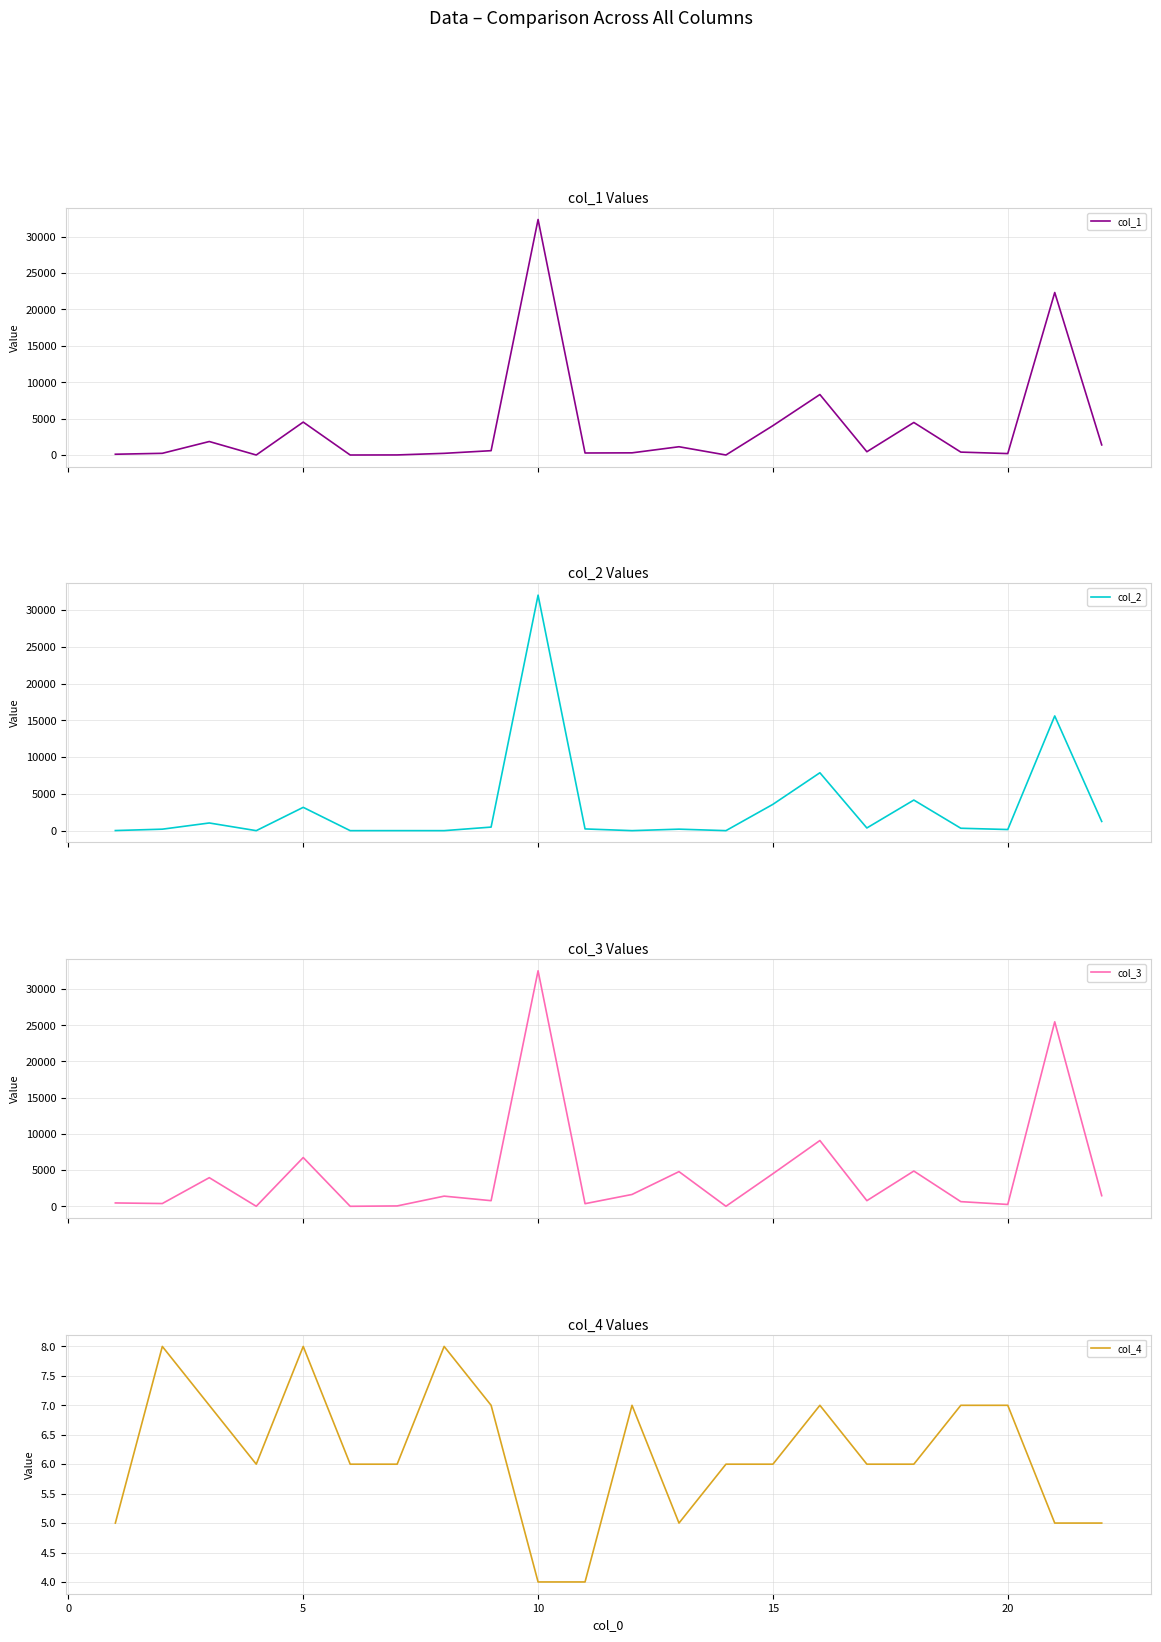

Reading right to left, extract all data points from this chart.

col_1: 1391.5	22324.2	200.5	402.5	4471.9	452.0	8310.9	4036.4	4.1	1138.7	300.8	280.4	32353.6	597.8	232.3	13.1	2.7	4523.7	2.8	1855.6	235.4	109.2
col_2: 1253.2	15604.1	154.8	329.0	4162.3	366.1	7875.3	3582.5	2.5	204.7	3.0	235.7	32032.2	486.0	3.0	4.3	1.5	3171.9	1.6	1045.1	202.7	16.4
col_3: 1469.4	25479.3	258.1	647.8	4872.0	779.9	9087.1	4504.3	7.0	4792.0	1637.9	365.2	32525.5	780.0	1406.5	54.1	3.7	6736.3	5.7	3957.2	386.6	466.7
col_4: 5.0	5.0	7.0	7.0	6.0	6.0	7.0	6.0	6.0	5.0	7.0	4.0	4.0	7.0	8.0	6.0	6.0	8.0	6.0	7.0	8.0	5.0